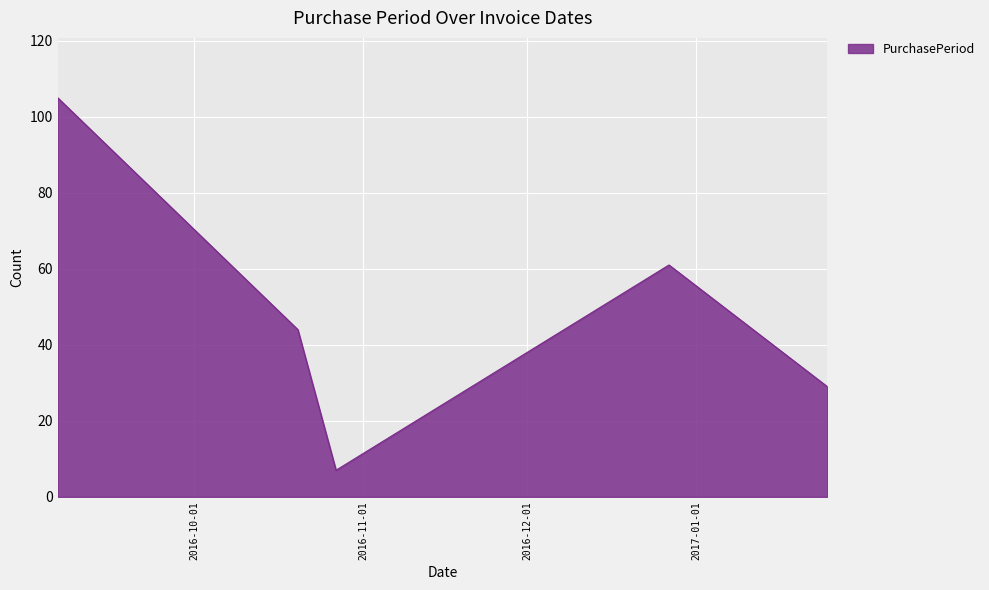

What is the greatest value displayed?

105